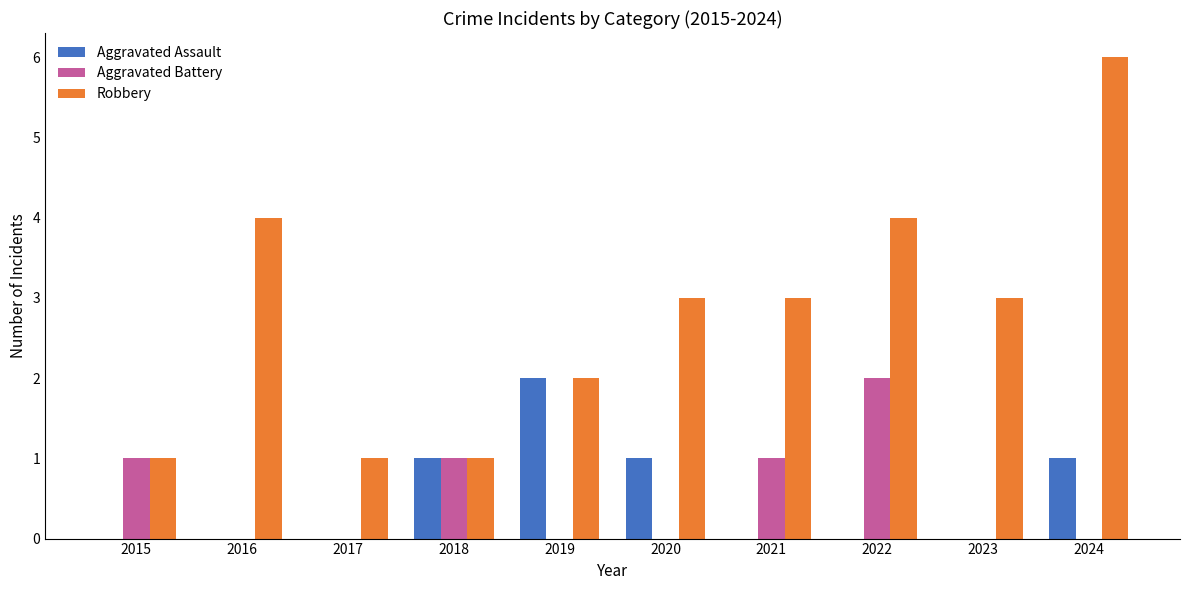

Count the number of data series in this chart.

3